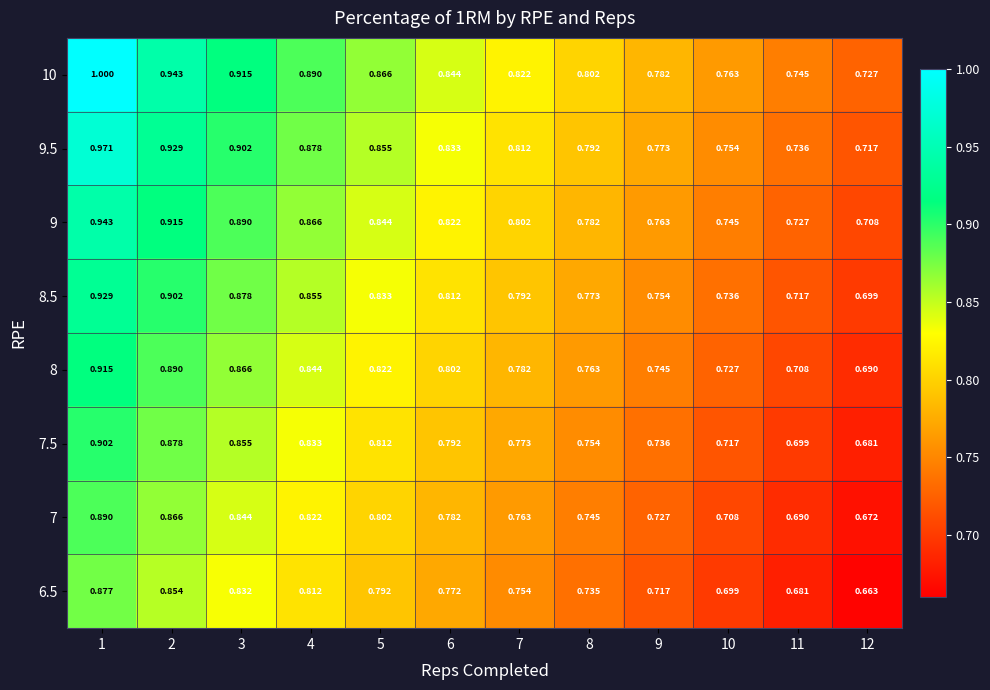

At 3, list the series in order from largest to smallest.

10, 9.5, 9, 8.5, 8, 7.5, 7, 6.5